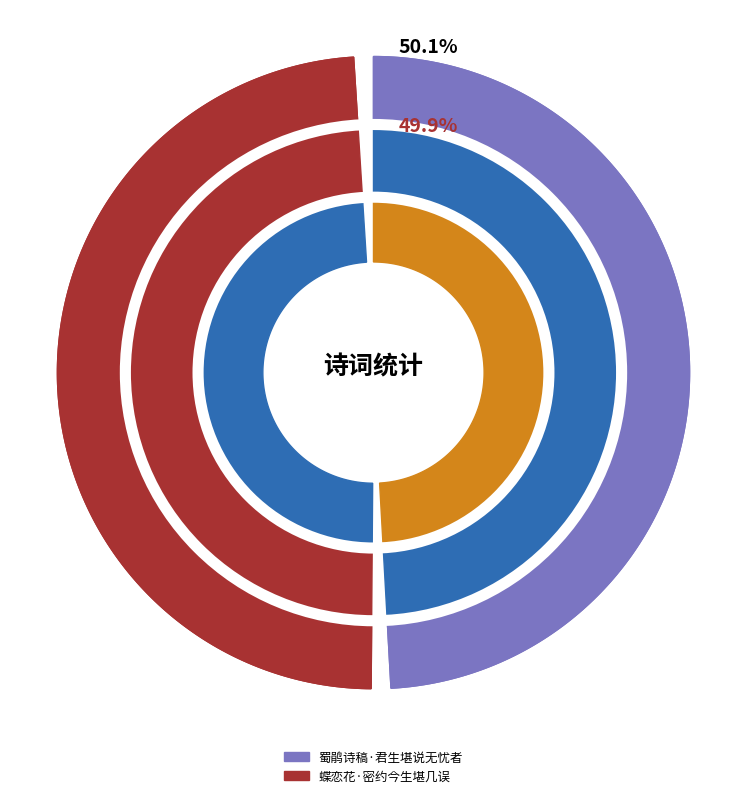

How many segments does this pie chart have?

2